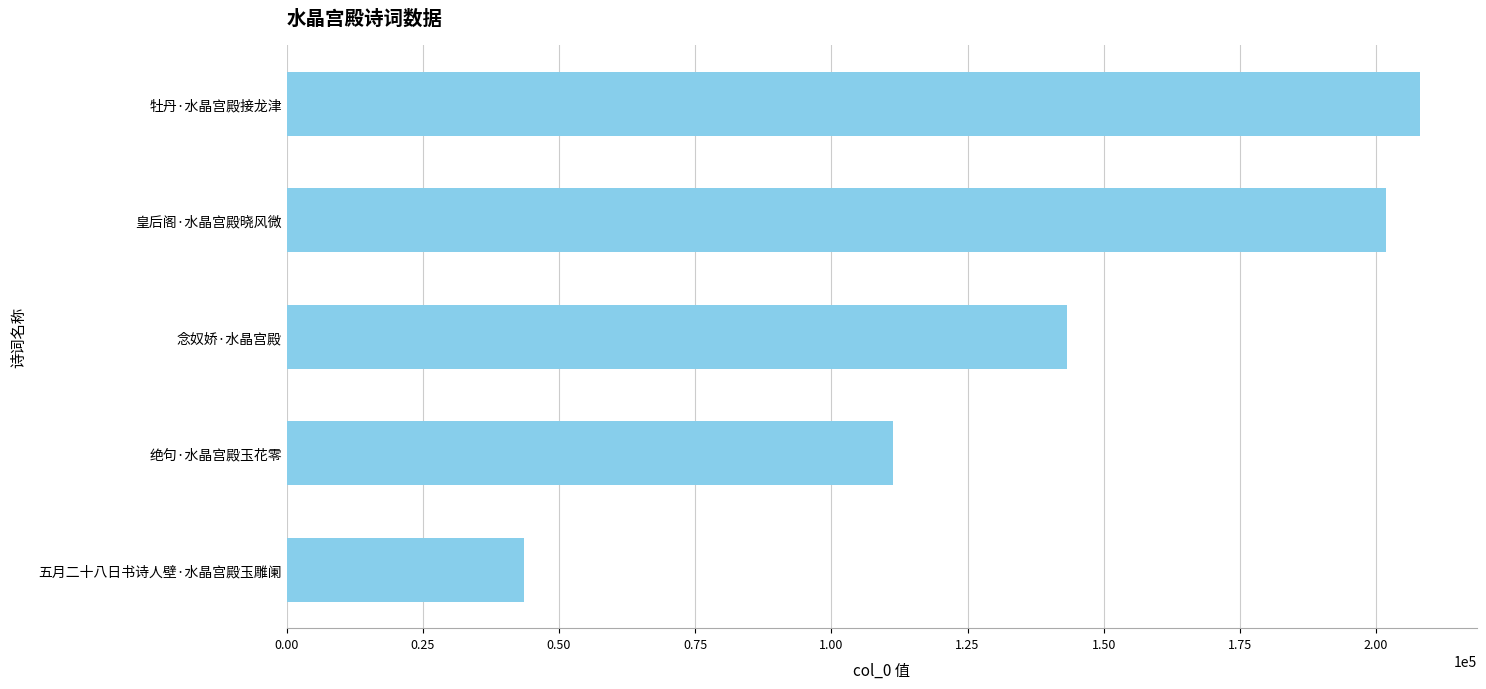

Reading bottom to top, what are all the values shown in this chart?

五月二十八日书诗人壁·水晶宫殿玉雕阑=43643	绝句·水晶宫殿玉花零=111330	念奴娇·水晶宫殿=143229	皇后阁·水晶宫殿晓风微=201899	牡丹·水晶宫殿接龙津=208096